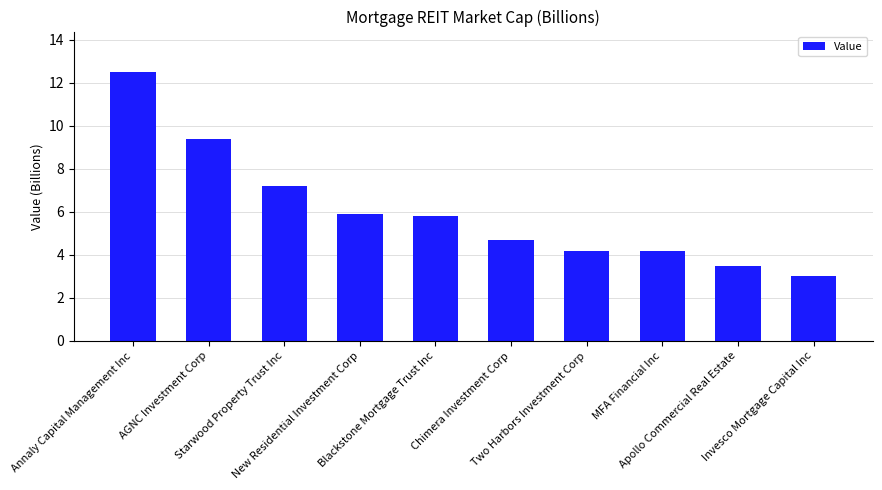

What is the value of the 3rd bar from the left?

7.2